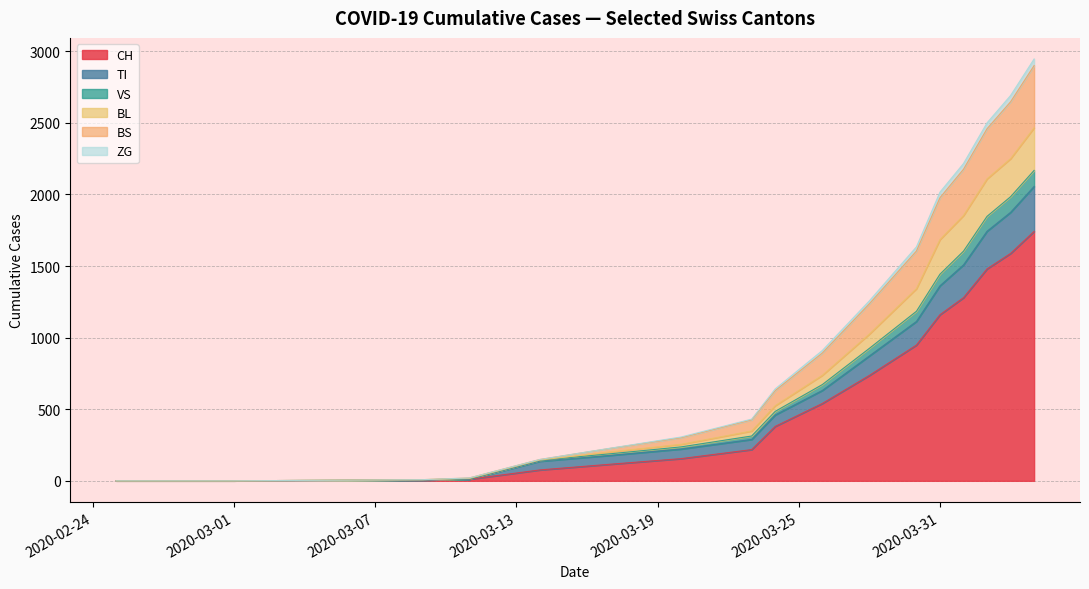

True or false: ZG and BL cross at least once.

False